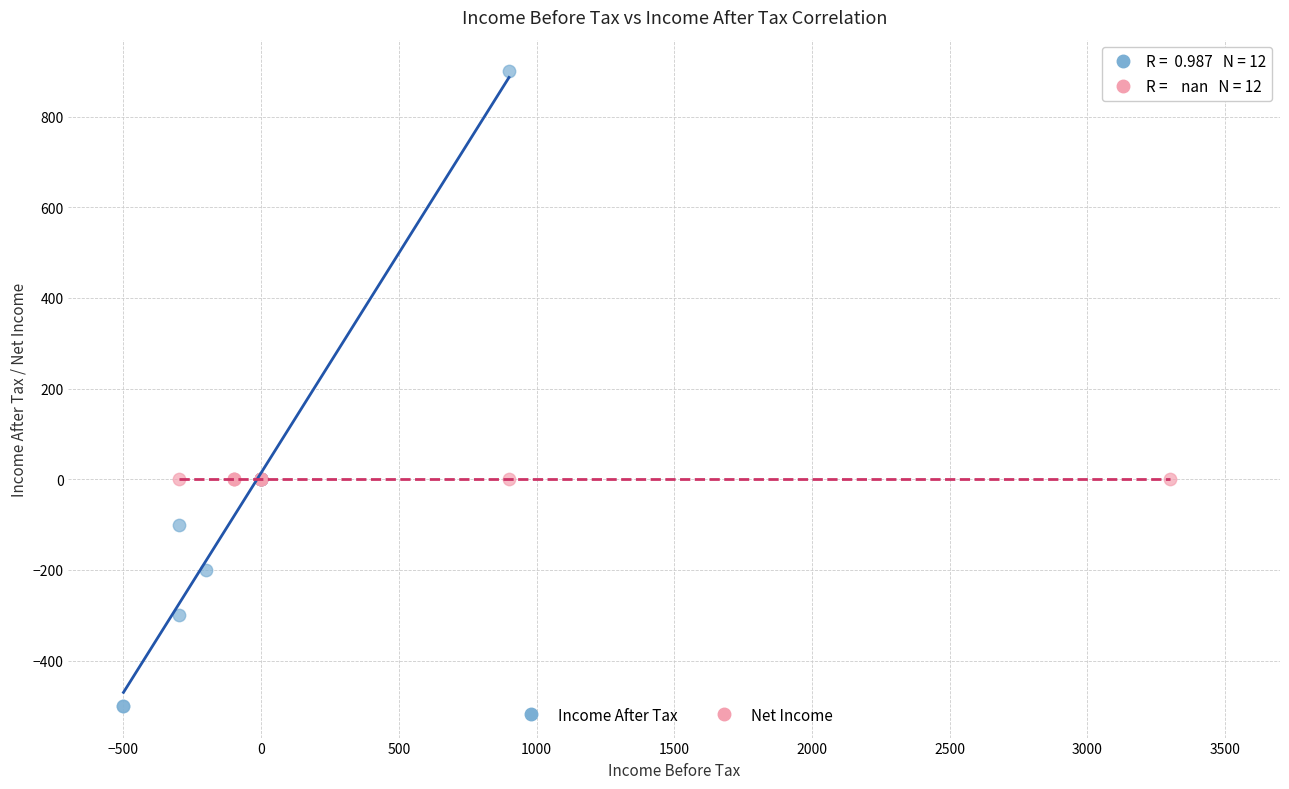

Which series contains the lowest Y value?

Income After Tax